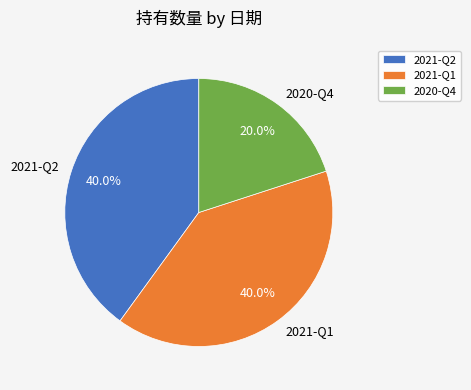

Do 2021-Q1 and 2021-Q2 together represent more than half of the pie?

Yes